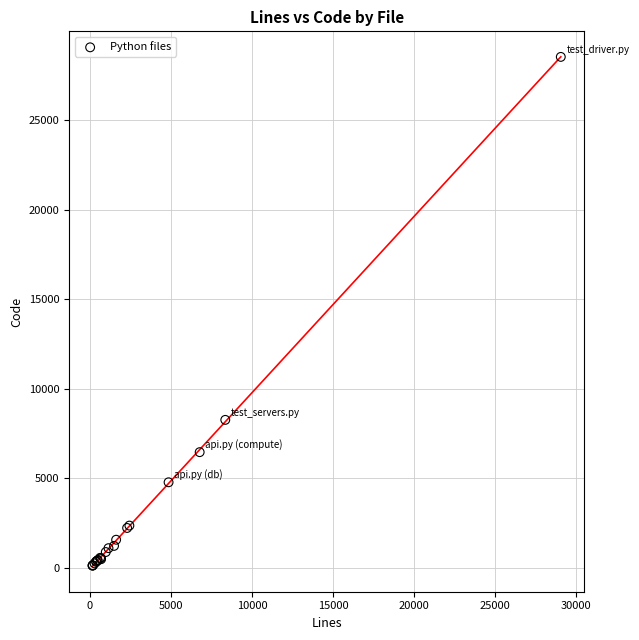

What Y value in the scatter plot is closest to 14337?

8268